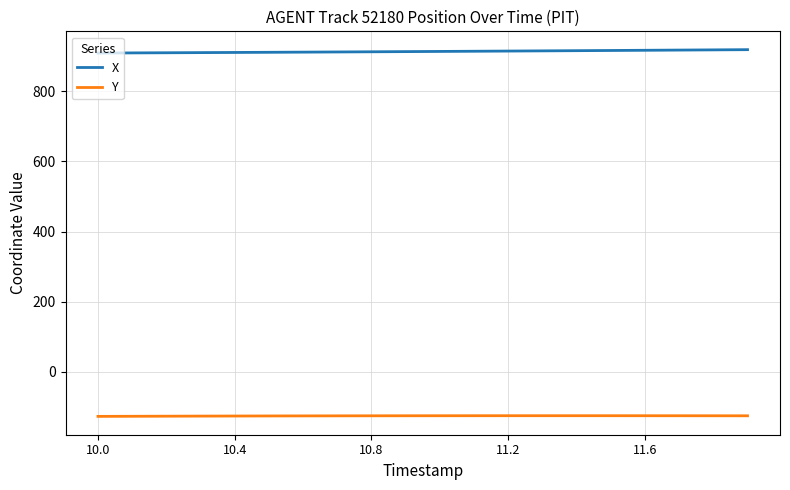

List the series in order of their peak value, highest first.

X, Y